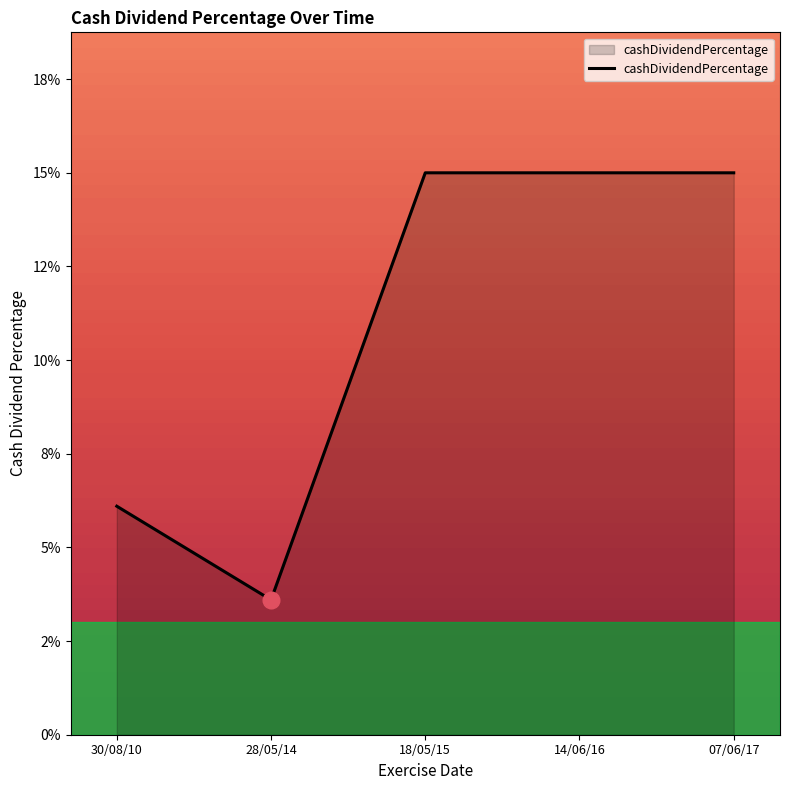

What is the difference between the maximum and minimum values?

0.1